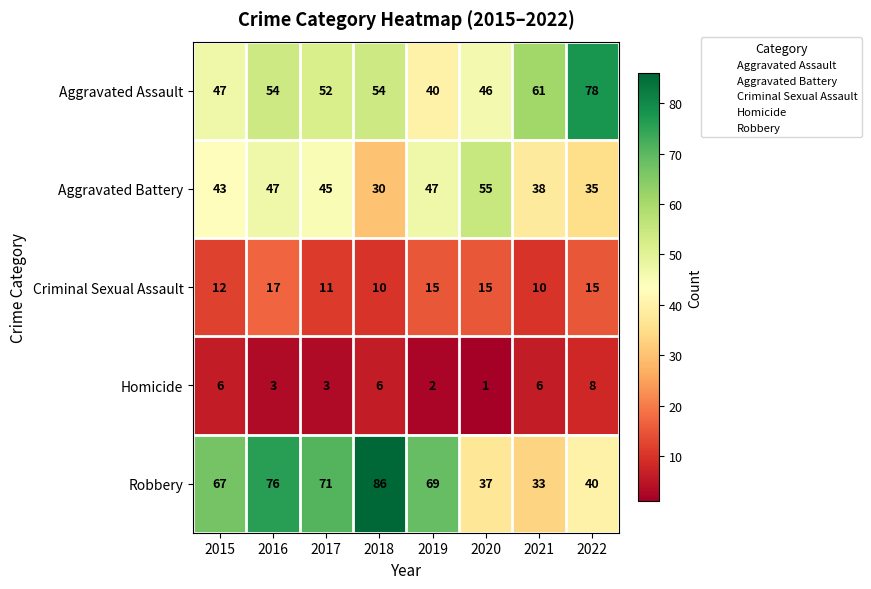

True or false: Robbery has a value of 52 at 2021.

False